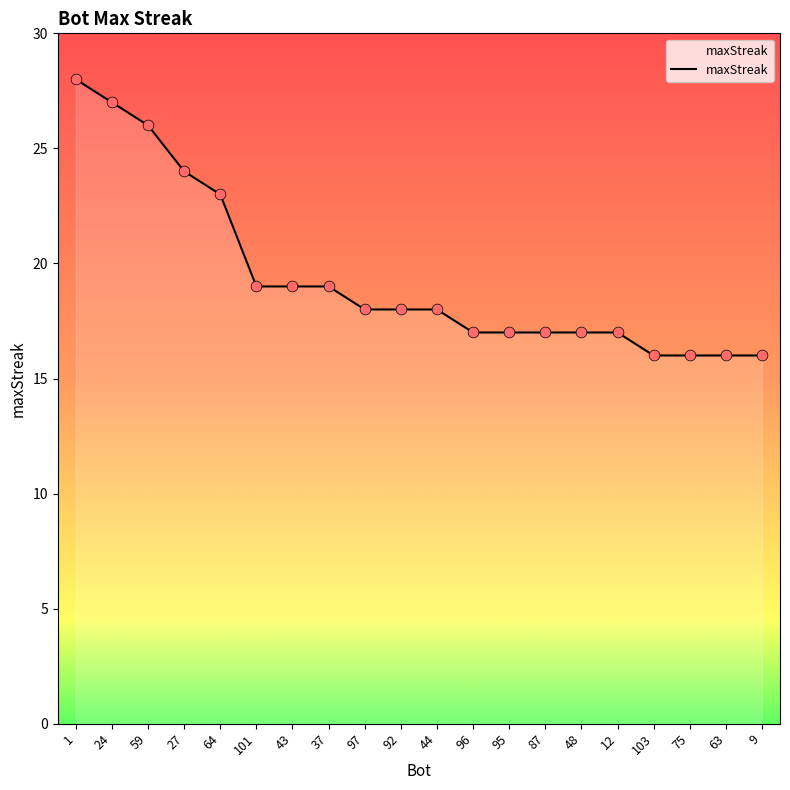

What is the change in value from 64 to 12?

-6